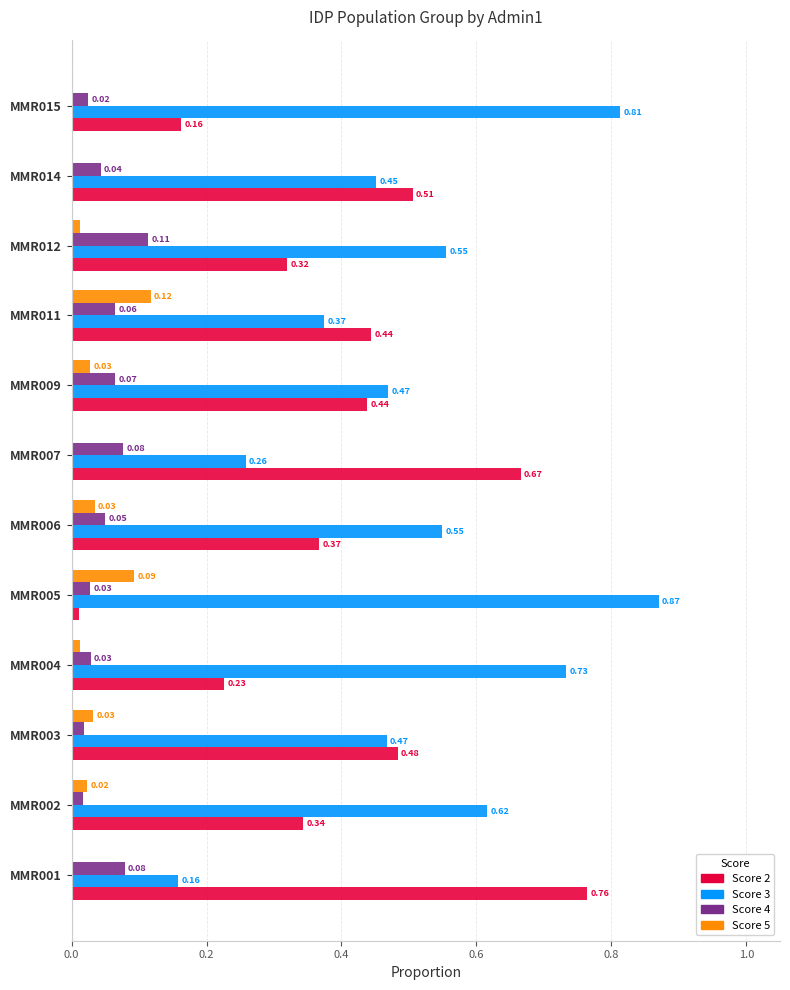

What is the total value across all series at MMR012?

1.0